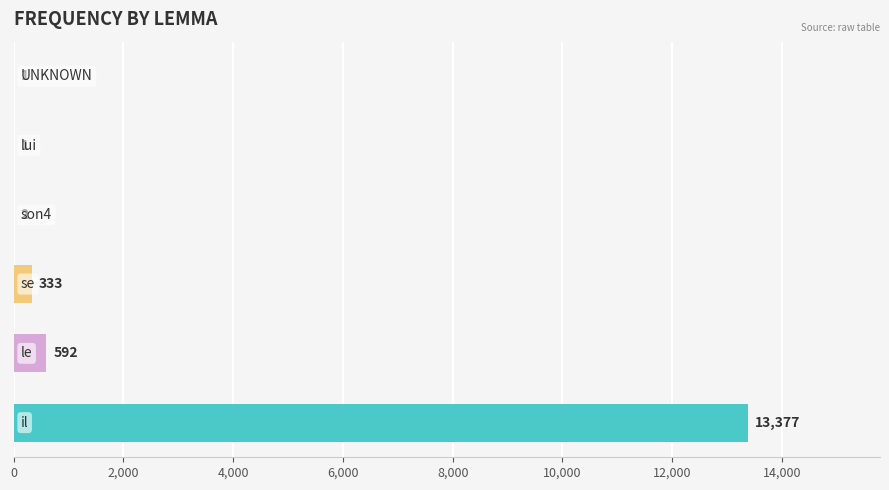

What is the maximum value shown in the chart?

13377